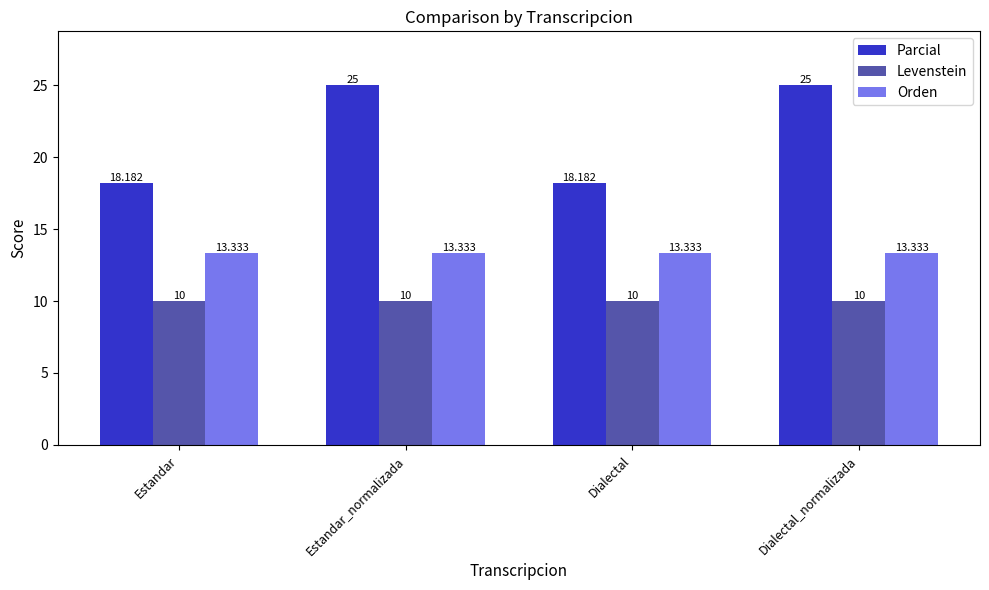

The value of Parcial at Estandar_normalizada is 25.0. True or false?

True